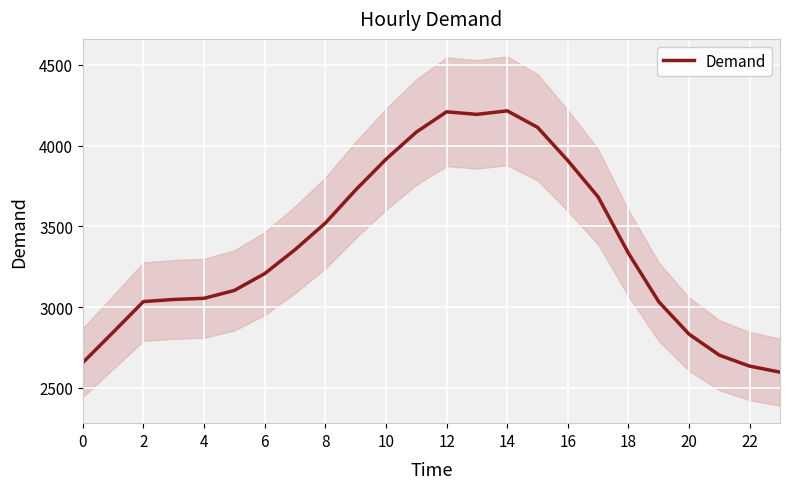

What is the lowest value of the Demand series?

2598